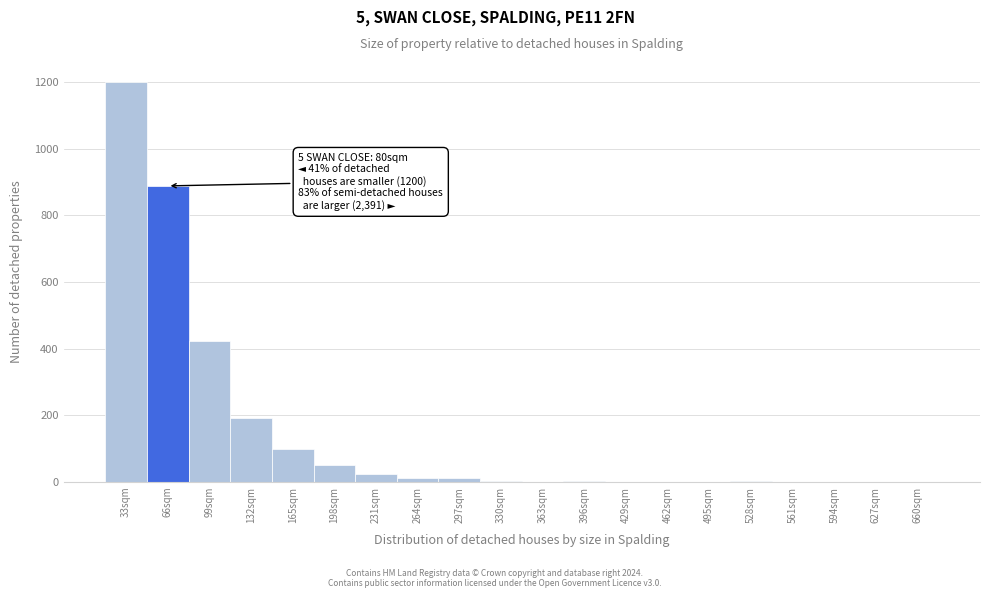

Which label corresponds to the largest value in the chart?

33sqm